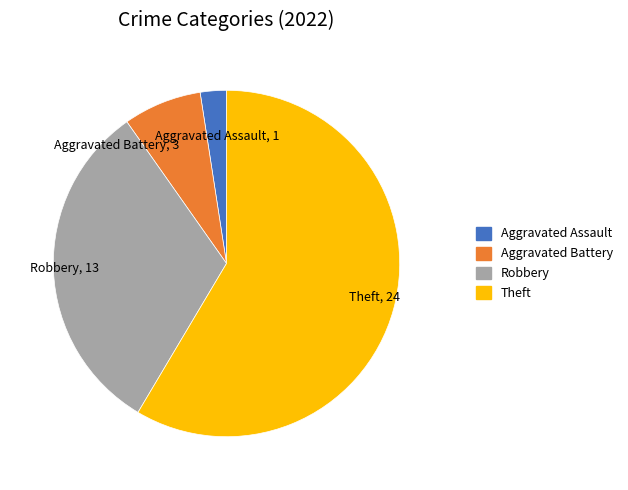

Rank the categories by value from lowest to highest.

Aggravated Assault, Aggravated Battery, Robbery, Theft